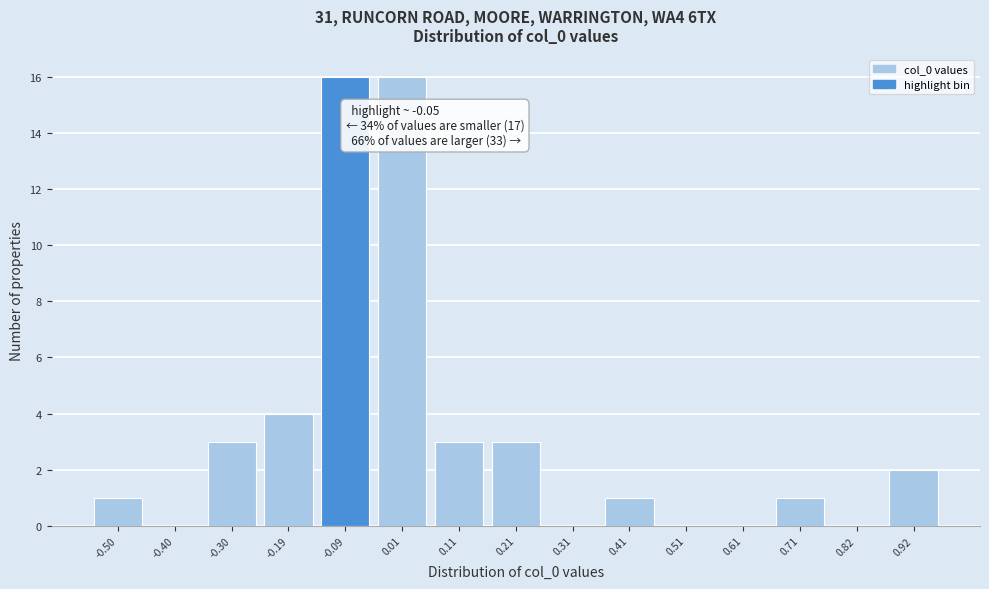

Reading left to right, extract all data points from this chart.

-0.50=1	-0.40=0	-0.30=3	-0.19=4	-0.09=16	0.01=16	0.11=3	0.21=3	0.31=0	0.41=1	0.51=0	0.61=0	0.71=1	0.82=0	0.92=2